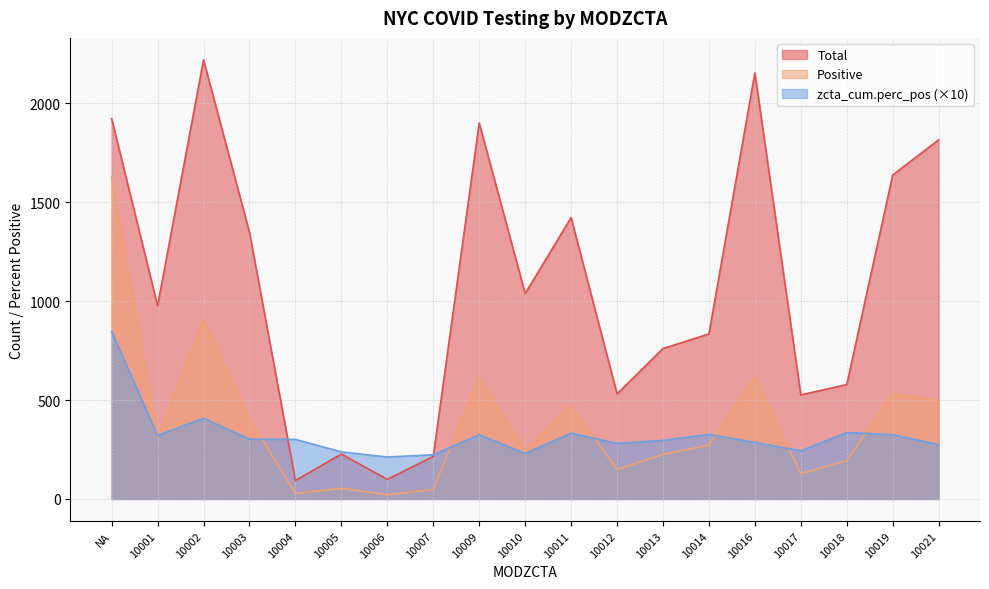

True or false: Positive has a value of 407.0 at 10003.

True